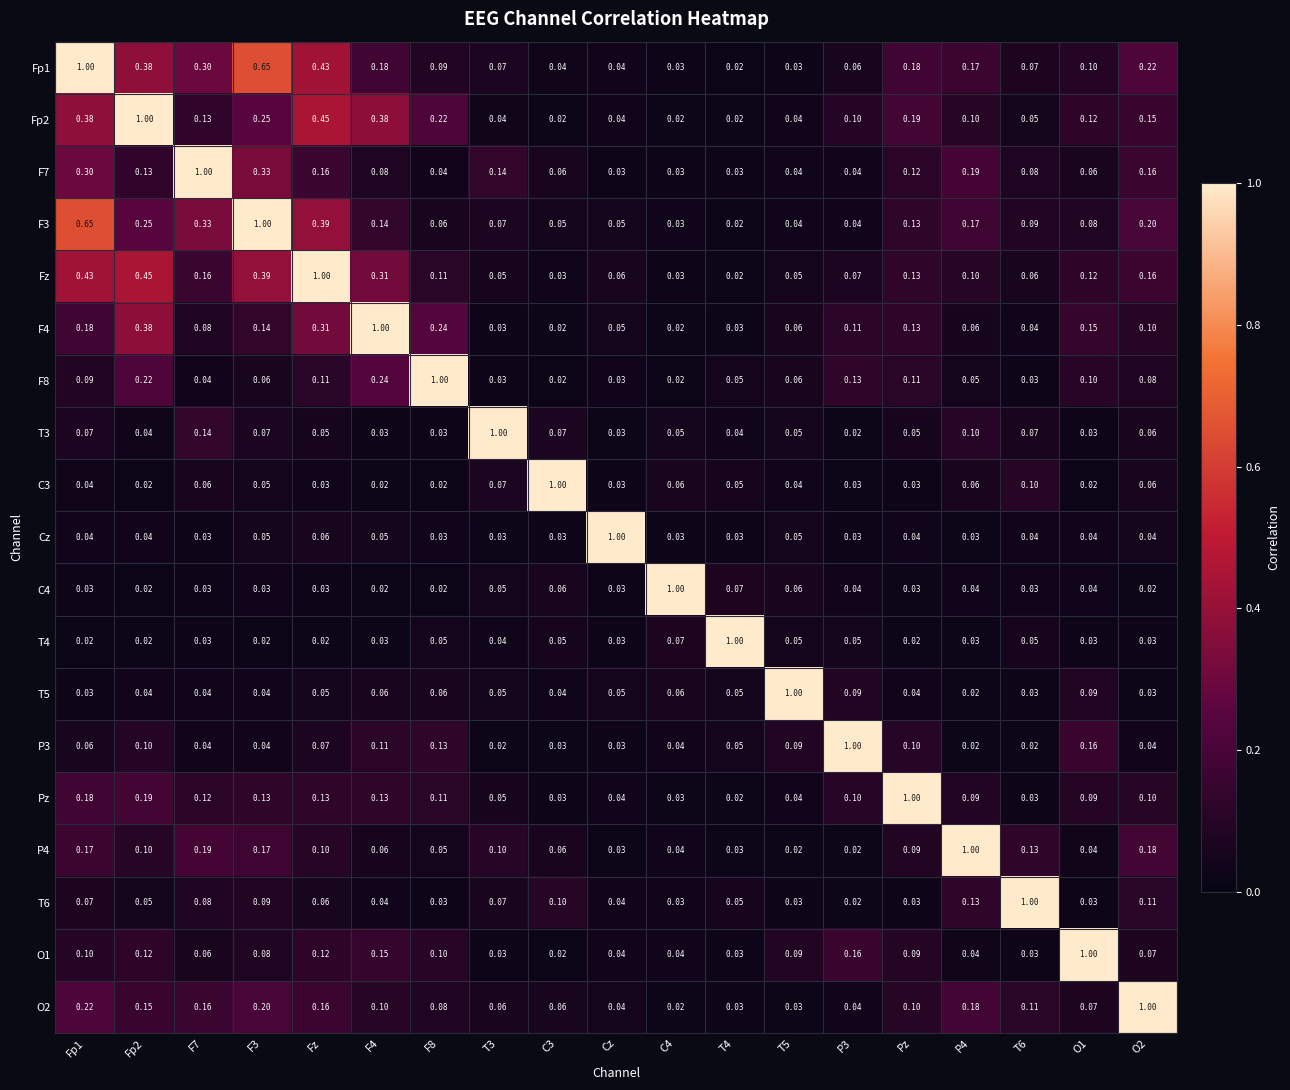

Is the value of O1 at F8 greater than the value of F7 at Pz?

No